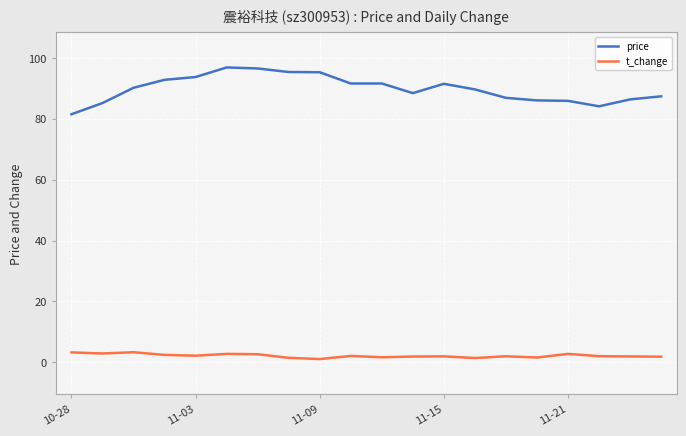

List the series in order of their peak value, lowest first.

t_change, price